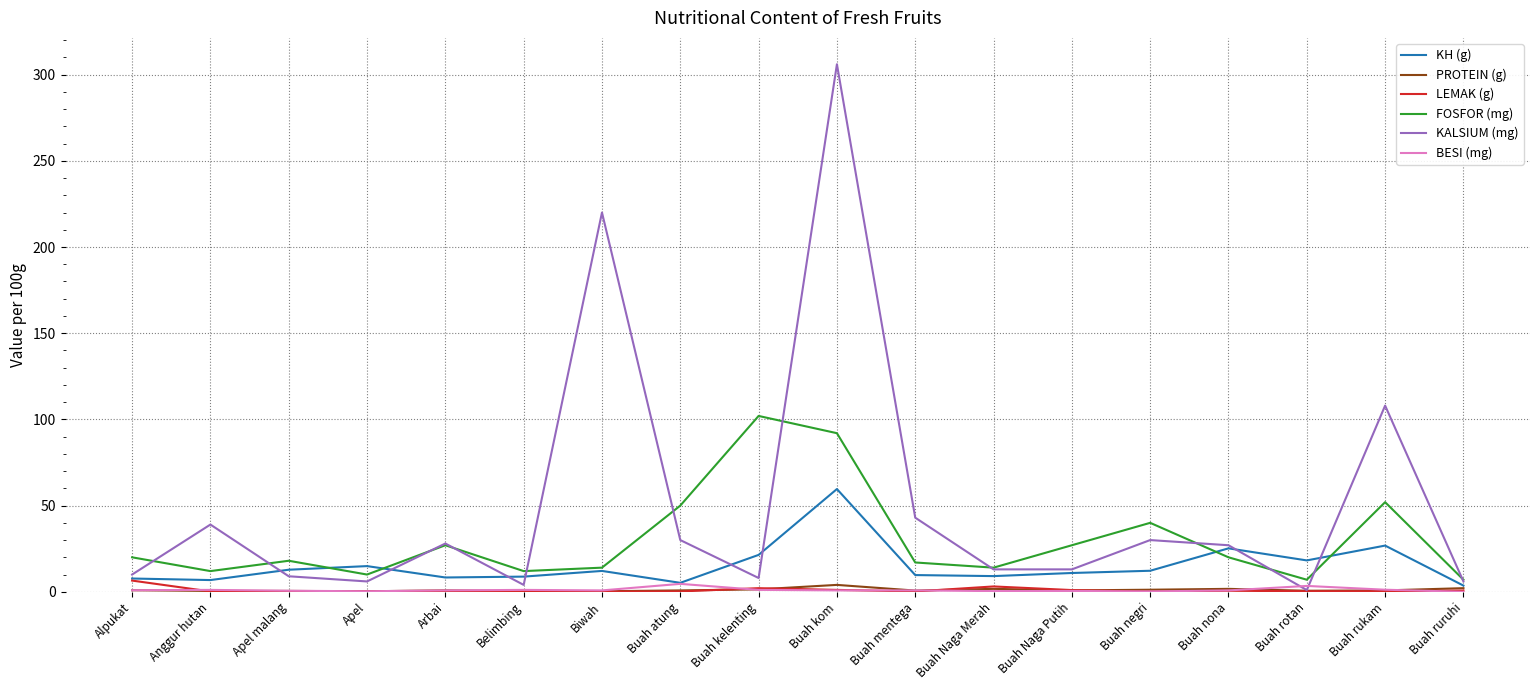

What is the sum of all KH (g) values?

273.3